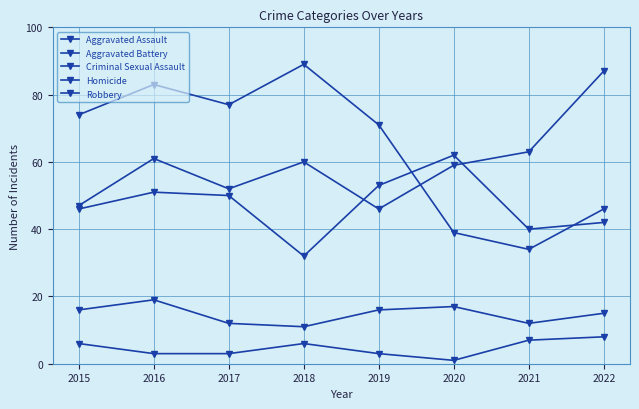

What is the sum of all Aggravated Battery values?

376